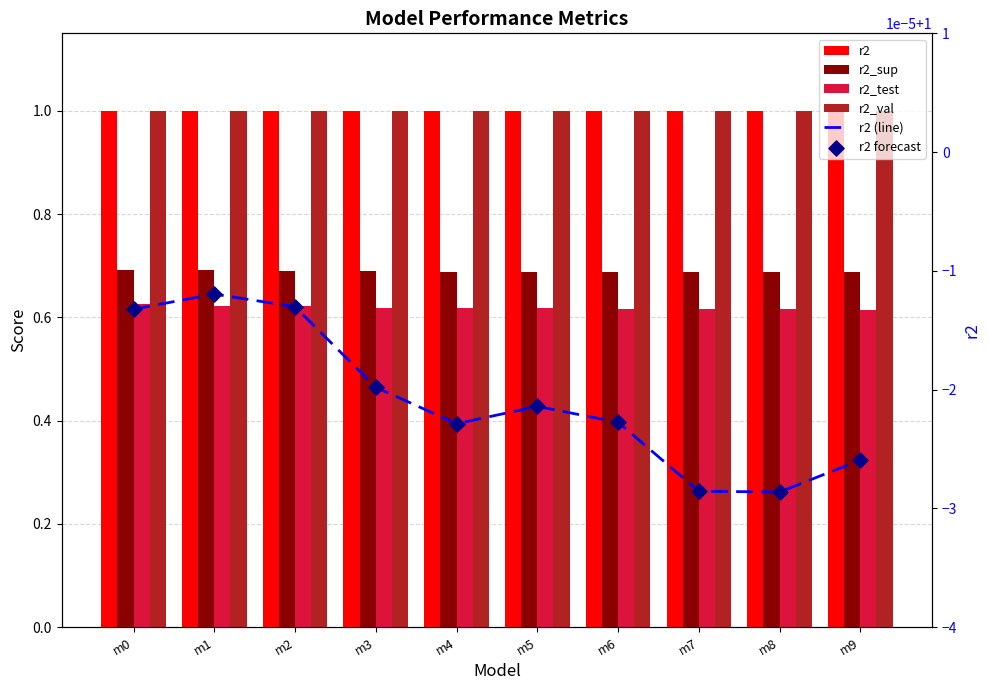

Which series has the largest Y range (max minus min)?

r2_test